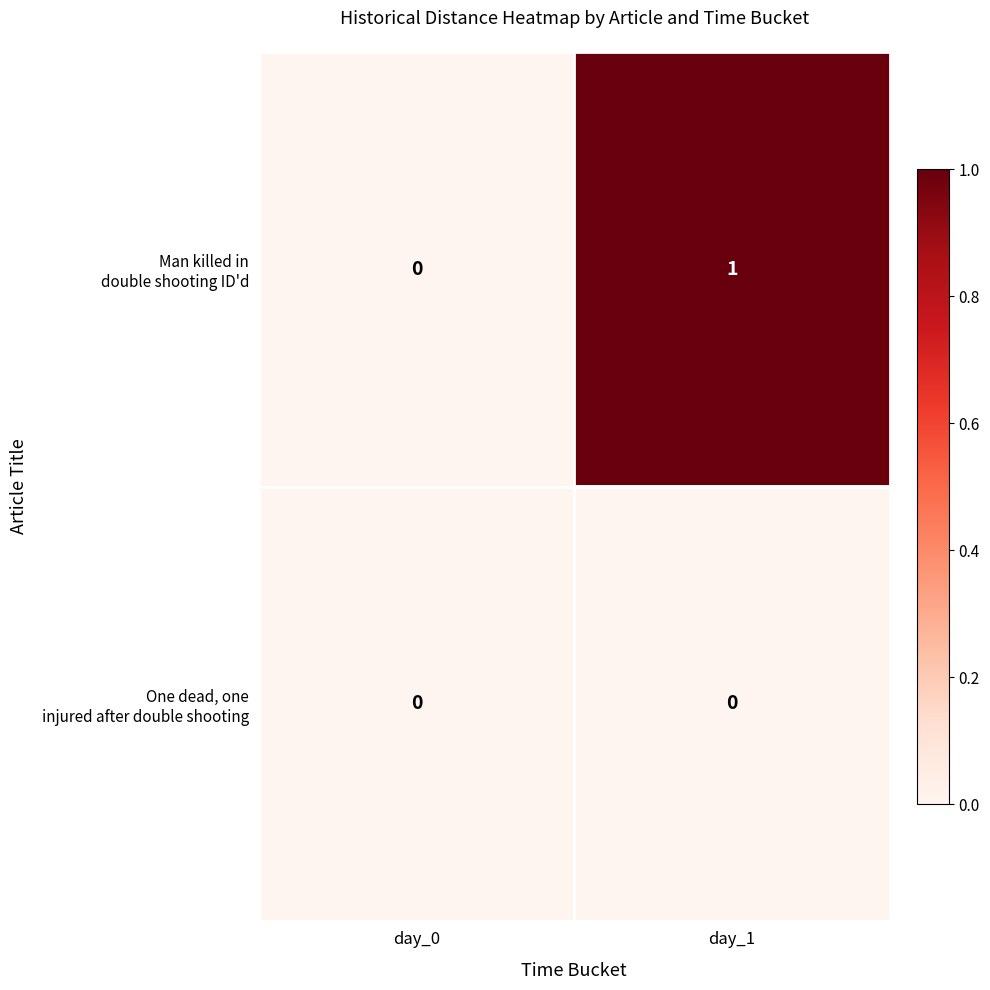

Which label corresponds to the largest value in the chart?

day_1